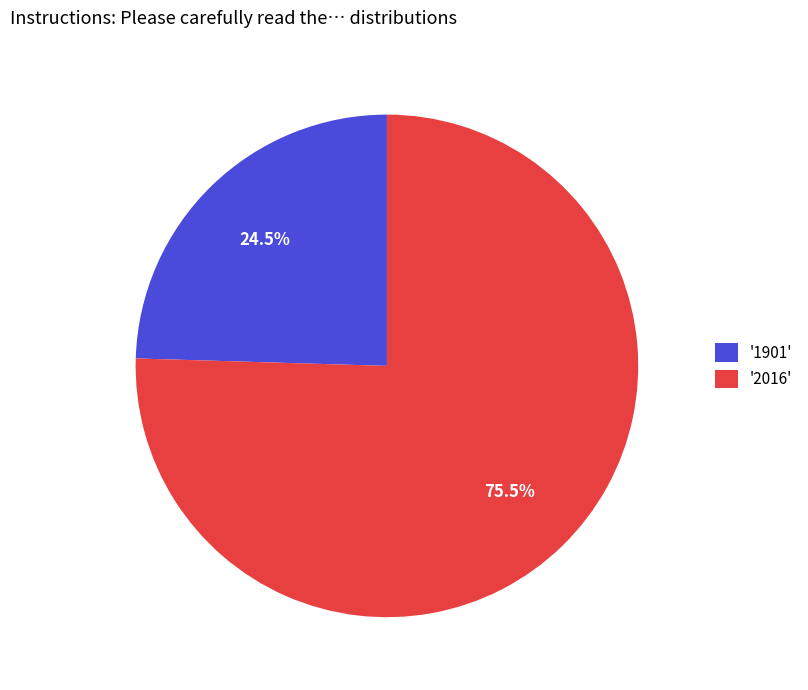

How much of the chart is everything except '2016'?

24.5%